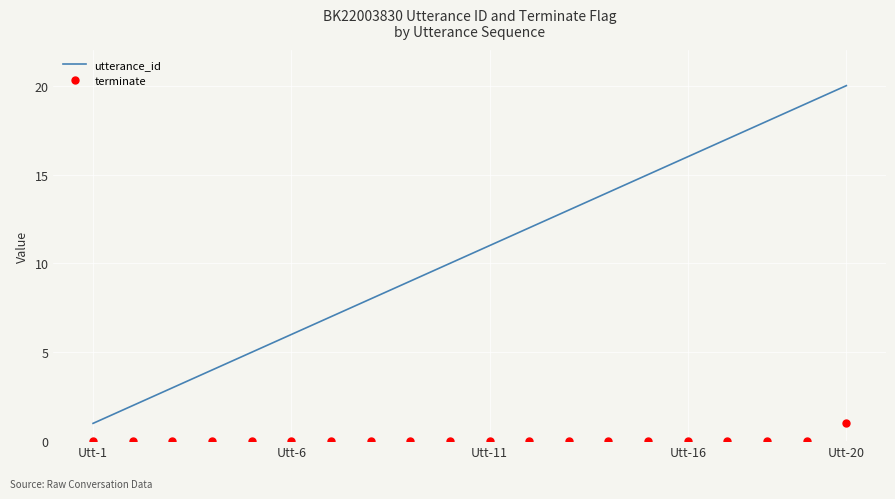

Which series has the largest total across all categories?

utterance_id